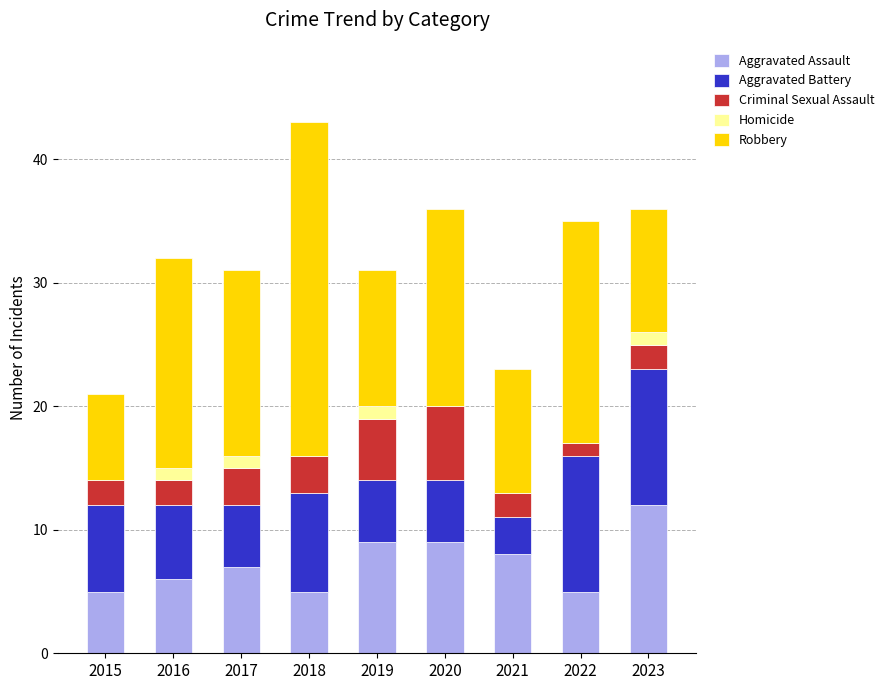

What is the total value across all series at 2023?

36